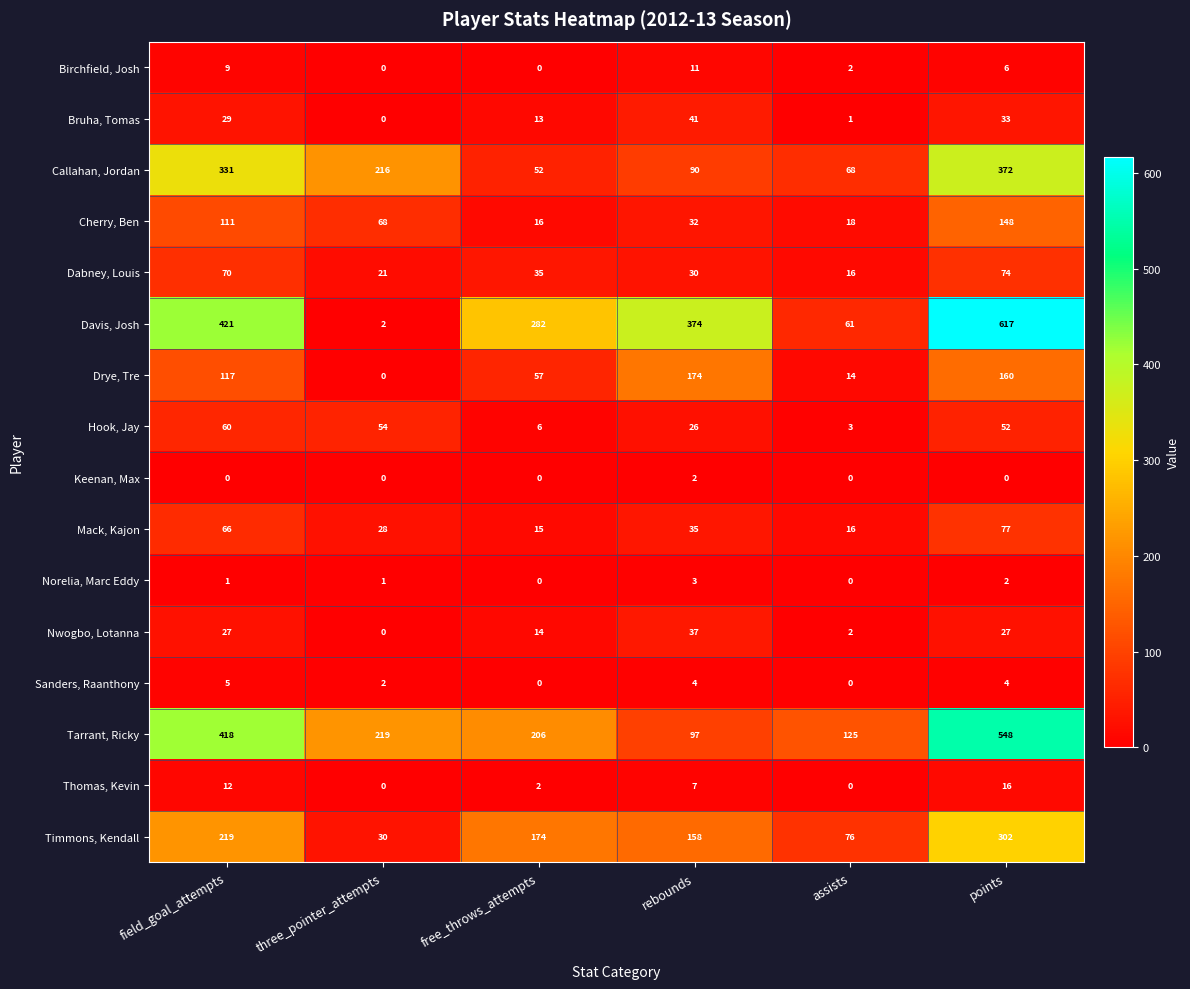

Rank the series by their maximum value, from lowest to highest.

Keenan, Max, Norelia, Marc Eddy, Sanders, Raanthony, Birchfield, Josh, Thomas, Kevin, Nwogbo, Lotanna, Bruha, Tomas, Hook, Jay, Dabney, Louis, Mack, Kajon, Cherry, Ben, Drye, Tre, Timmons, Kendall, Callahan, Jordan, Tarrant, Ricky, Davis, Josh